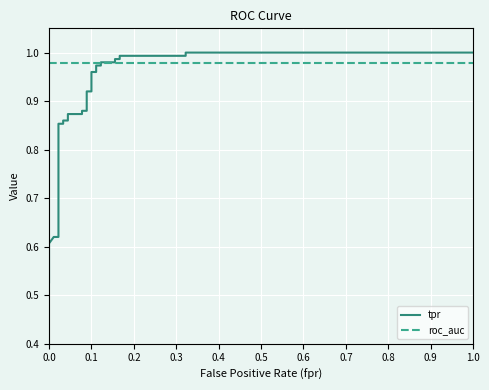

True or false: tpr has more than 2 points higher than both neighbors.

False